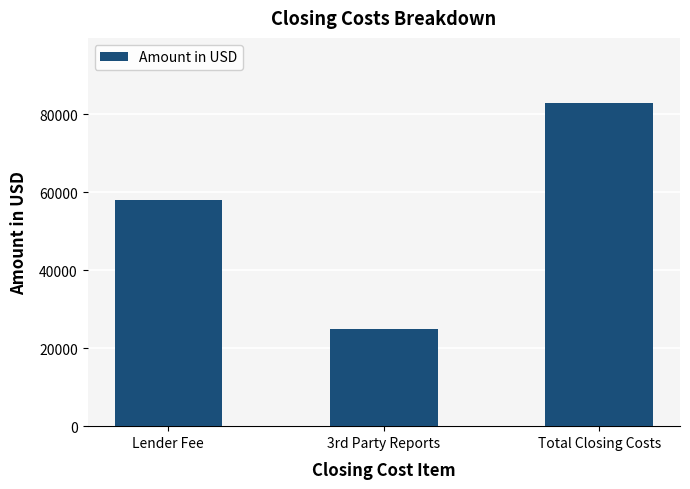

At which category does the chart reach its minimum across all series?

3rd Party Reports